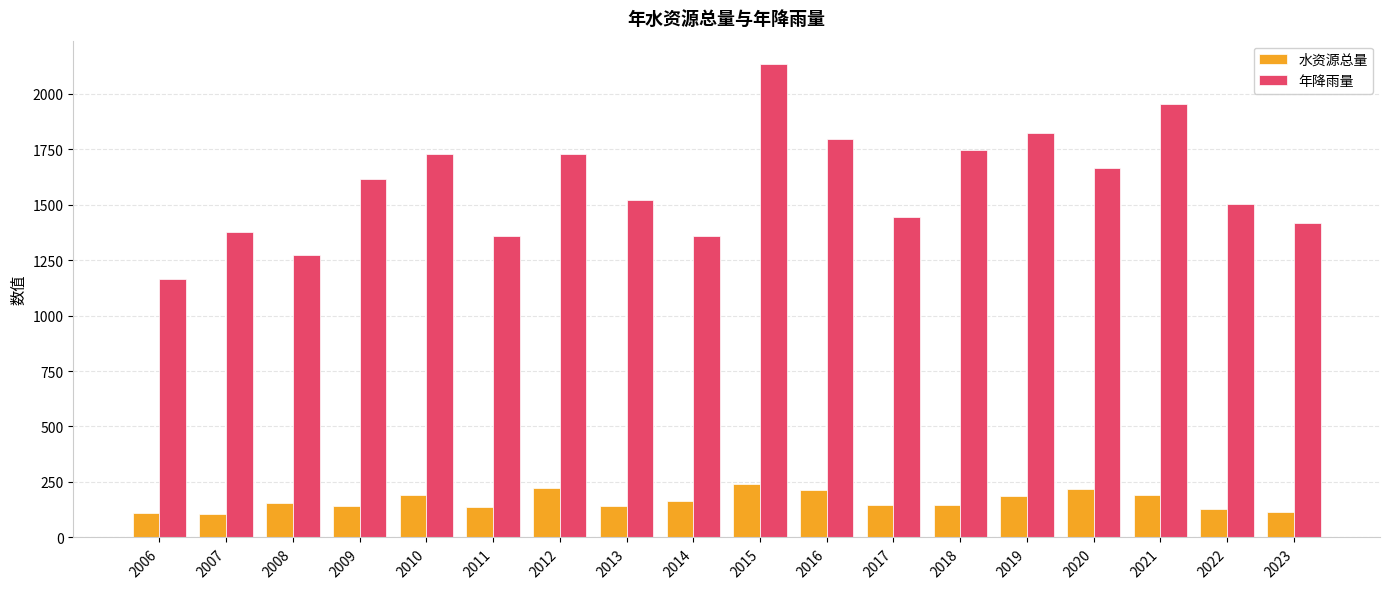

What is the total value across all series at 2016?

2010.4